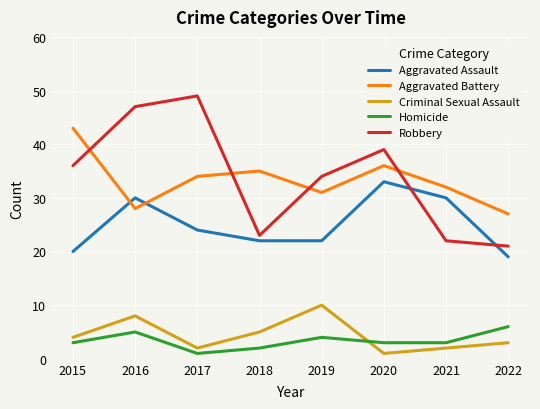

Which series has the widest spread of values?

Robbery